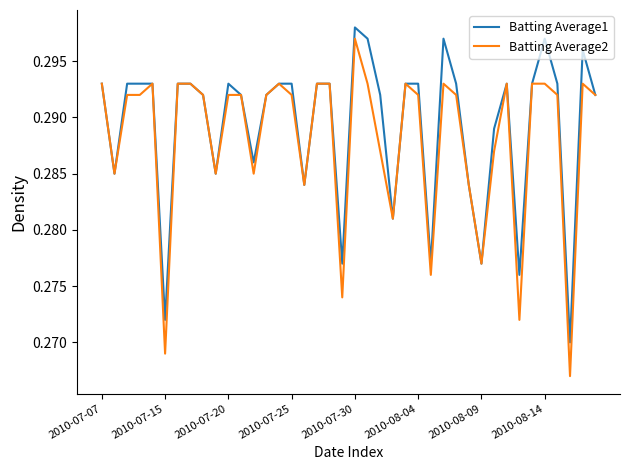

List the series in order of their peak value, lowest first.

Batting Average2, Batting Average1